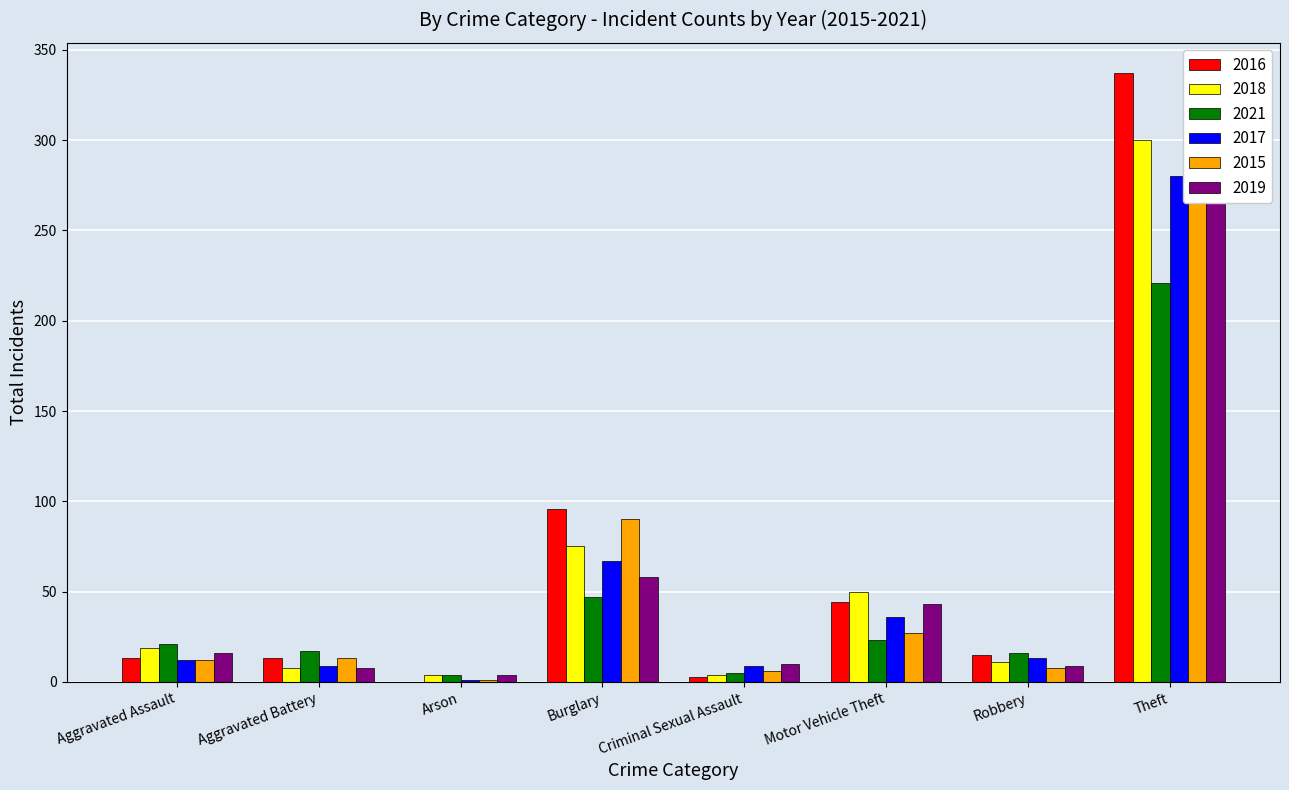

What position from the right is Theft?

1